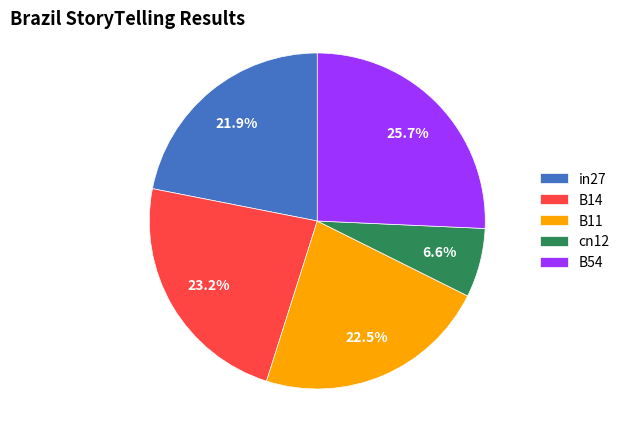

How many slices are in this pie chart?

5